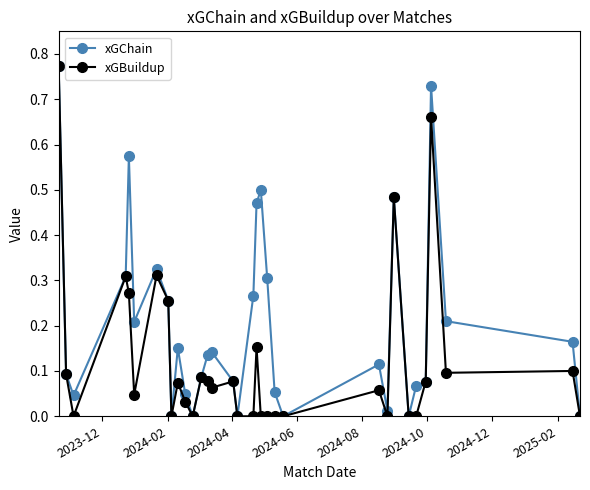

List the series in order of their overall mean, highest first.

xGChain, xGBuildup